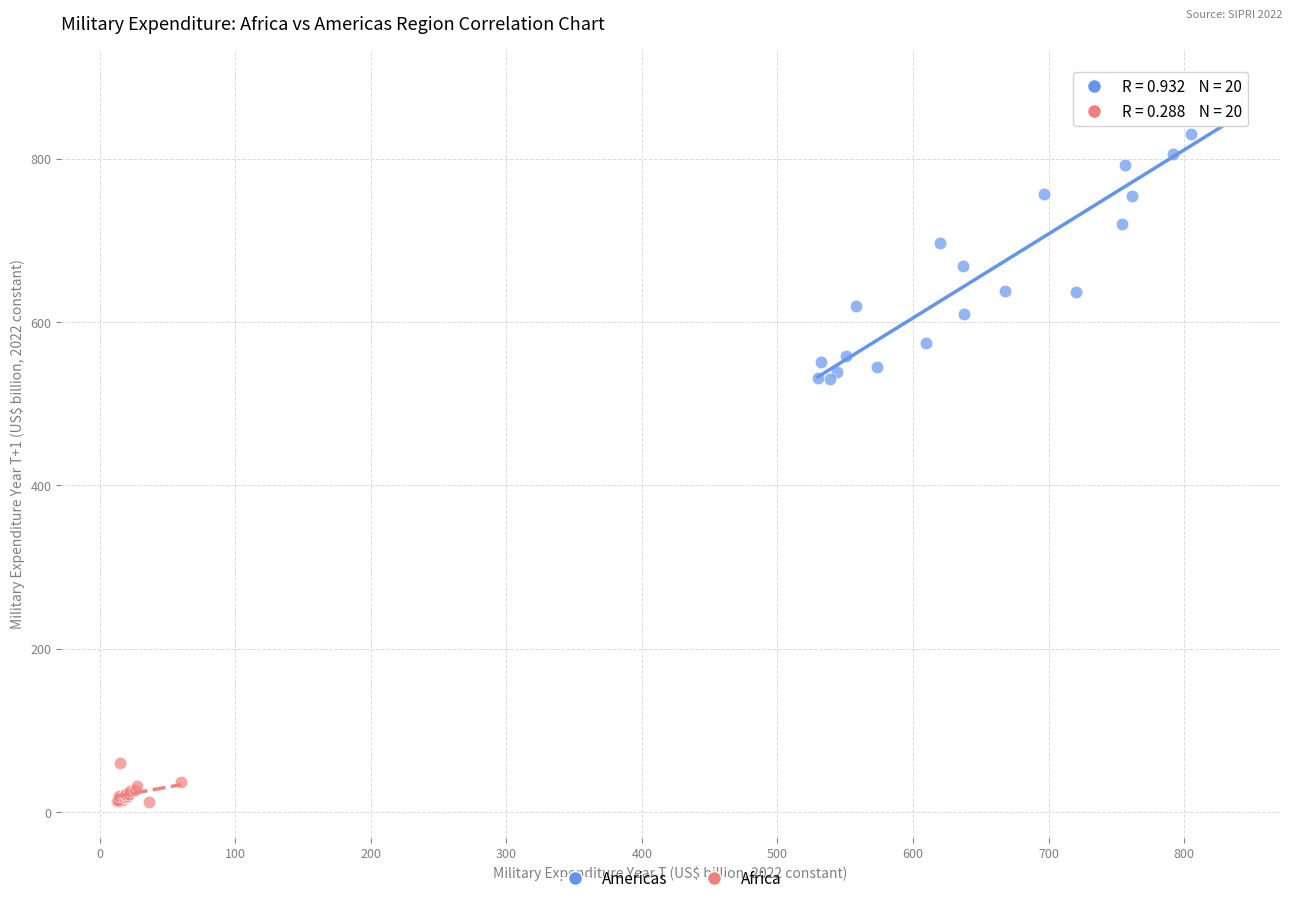

Which series contains the highest Y value?

Americas